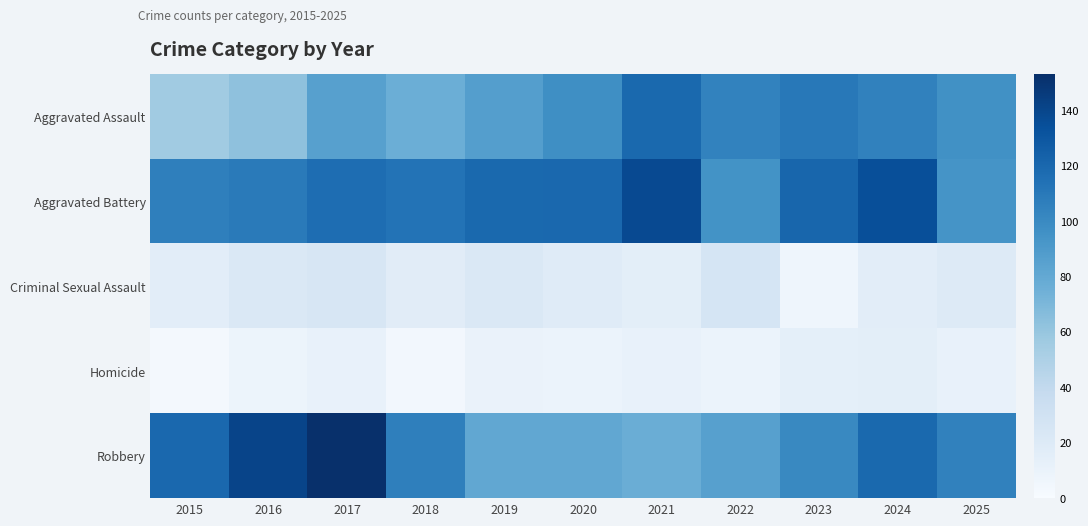

What is the minimum value shown in the chart?

3